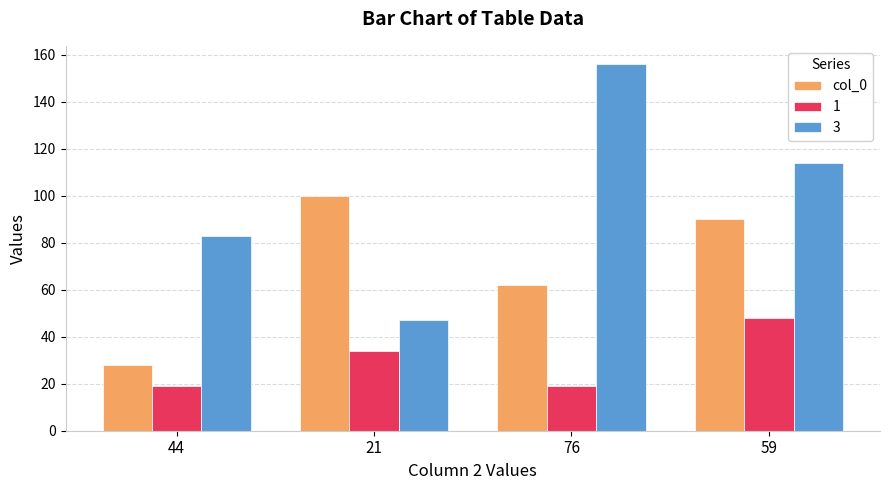

Reading left to right, what are all the values shown in this chart?

col_0: 44=28	21=100	76=62	59=90
1: 44=19	21=34	76=19	59=48
3: 44=83	21=47	76=156	59=114